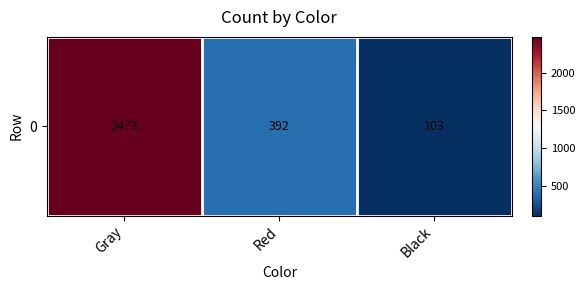

Reading left to right, what are all the values shown in this chart?

2473	392	103